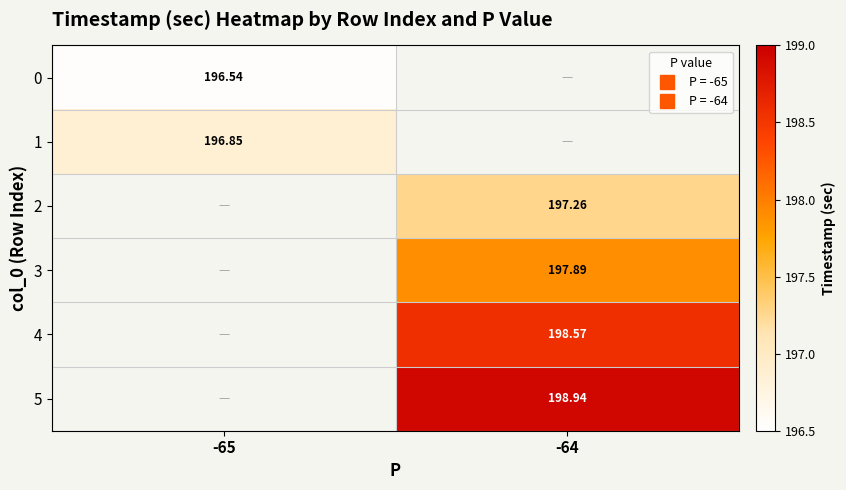

How many positive values does the 5 series have?

1